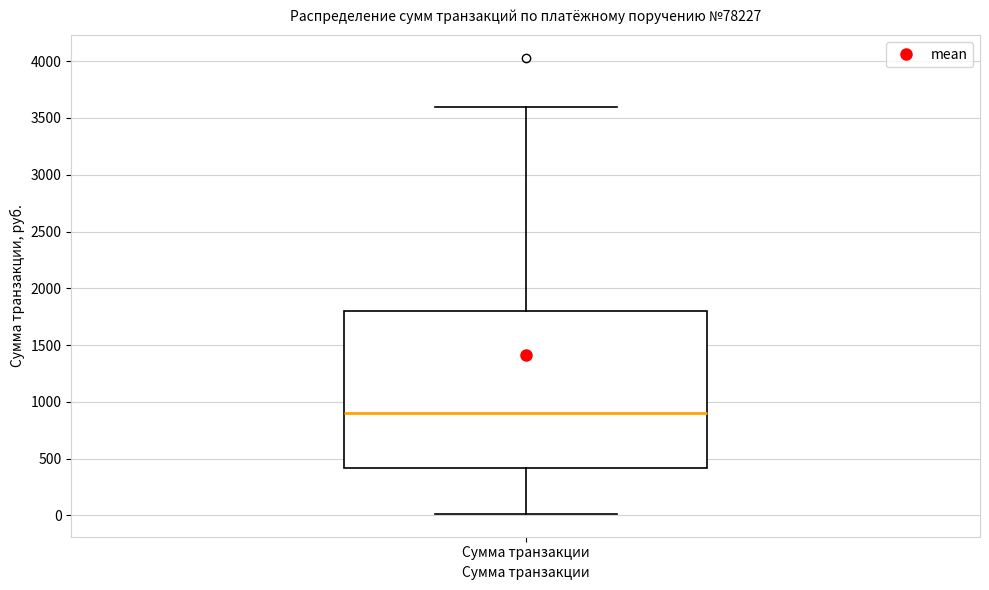

Transcribe this box plot: give where the median line is, the range the box spans, and where the two whiskers end, as read against the y-axis. The values are not printed on the chart, so give them approximately, as read against the axis.

median 900, box 400 to 1800, whiskers 0 to 3600